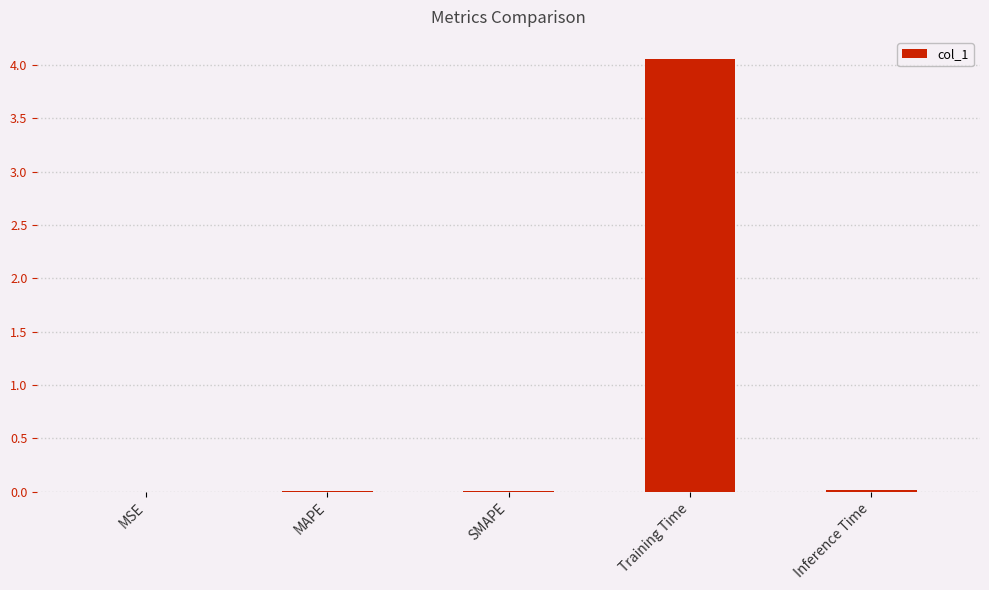

What is the maximum value shown in the chart?

4.1